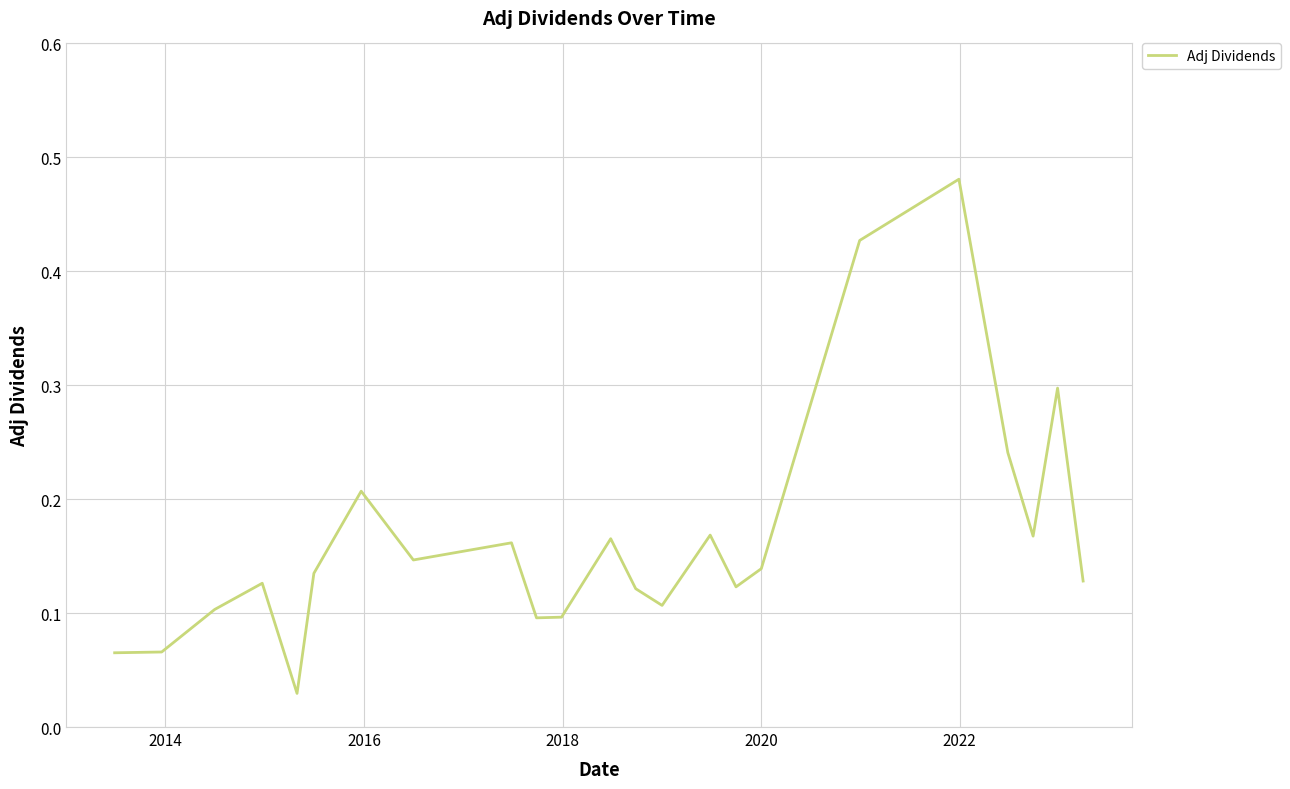

What is the value of the 23rd point from the left?

0.1